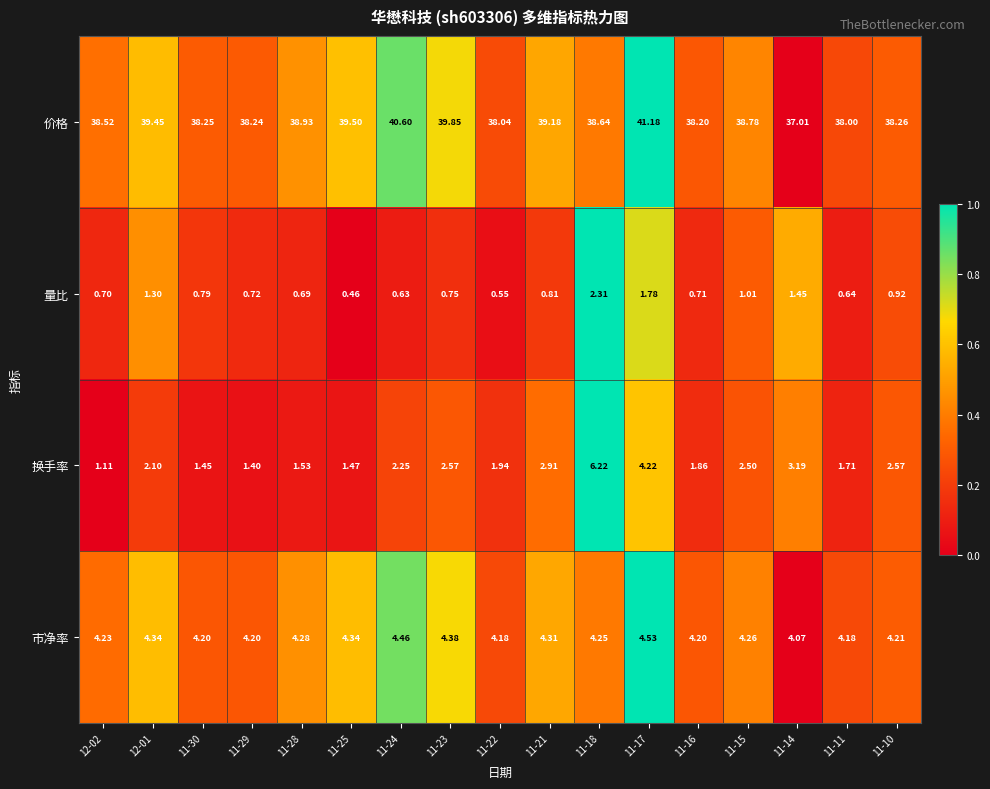

Is the value of 量比 at 12-02 greater than the value of 换手率 at 11-21?

No